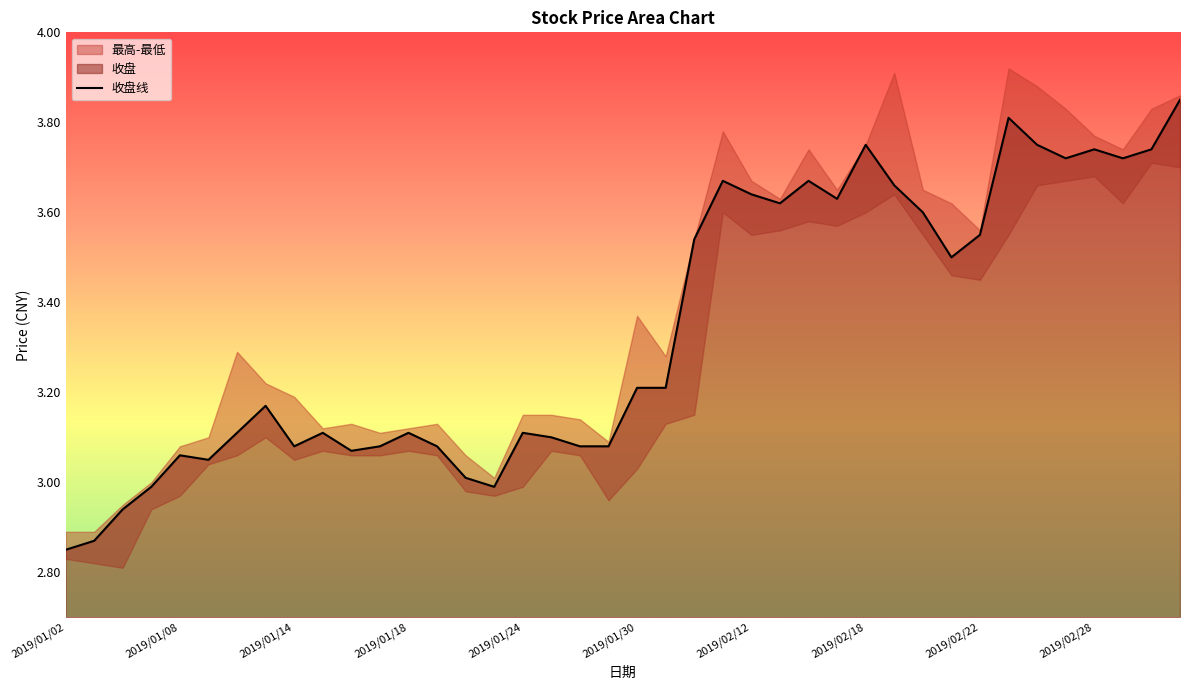

True or false: the data has more than 1 interior local peaks.

True